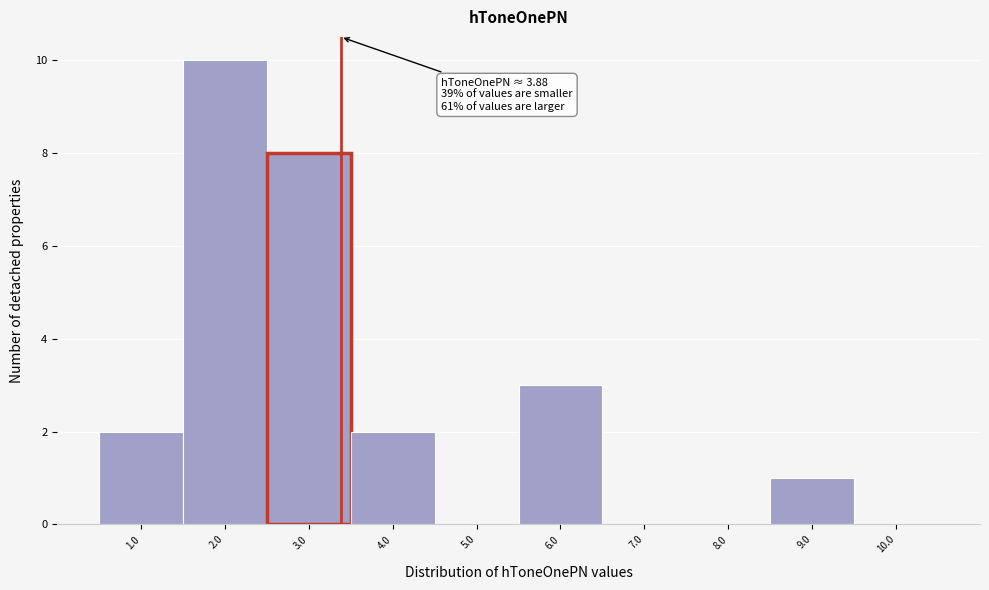

Reading left to right, list all the values displayed in this chart.

1.0=2	2.0=10	3.0=8	4.0=2	5.0=0	6.0=3	7.0=0	8.0=0	9.0=1	10.0=0